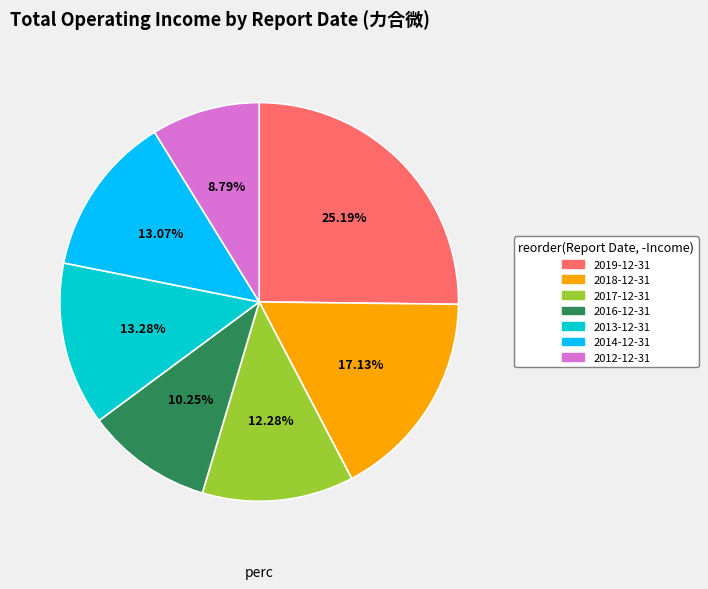

Is there any slice that represents more than half of the pie?

No